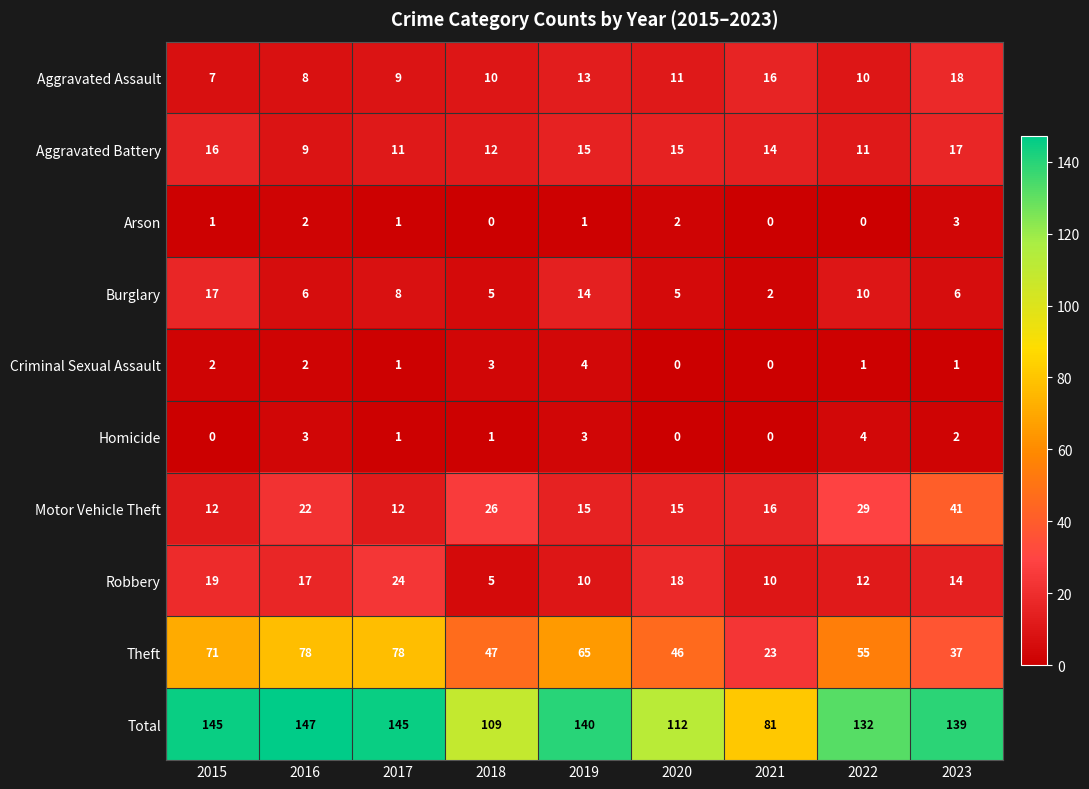

What value does the Motor Vehicle Theft series have at 2020?

15